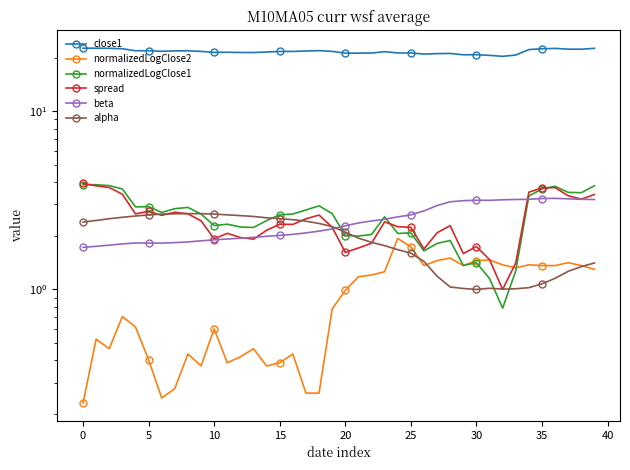

At which label is normalizedLogClose2 closest to 1?

20